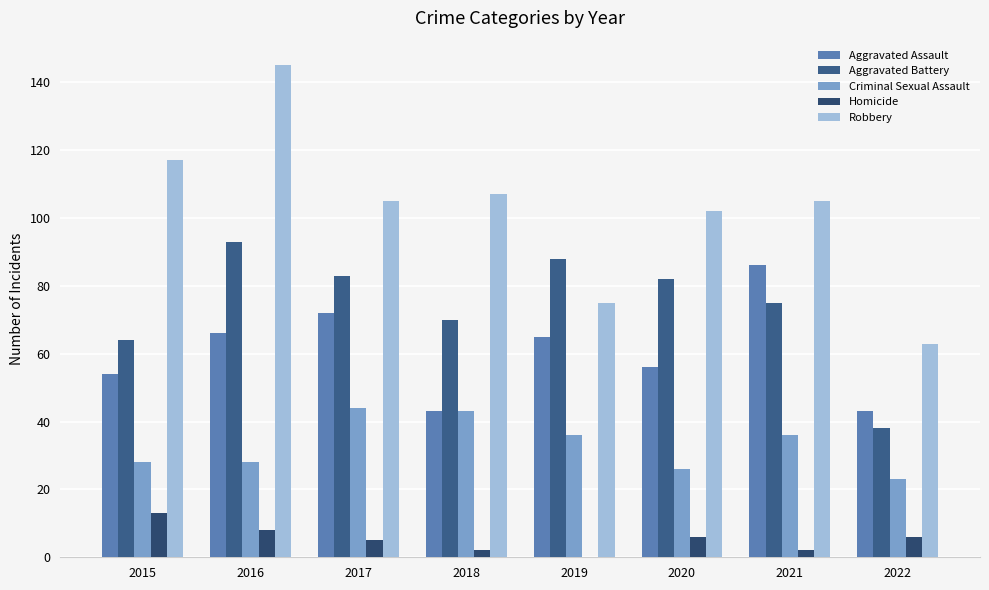

At how many categories does at least one series exceed 64?

7